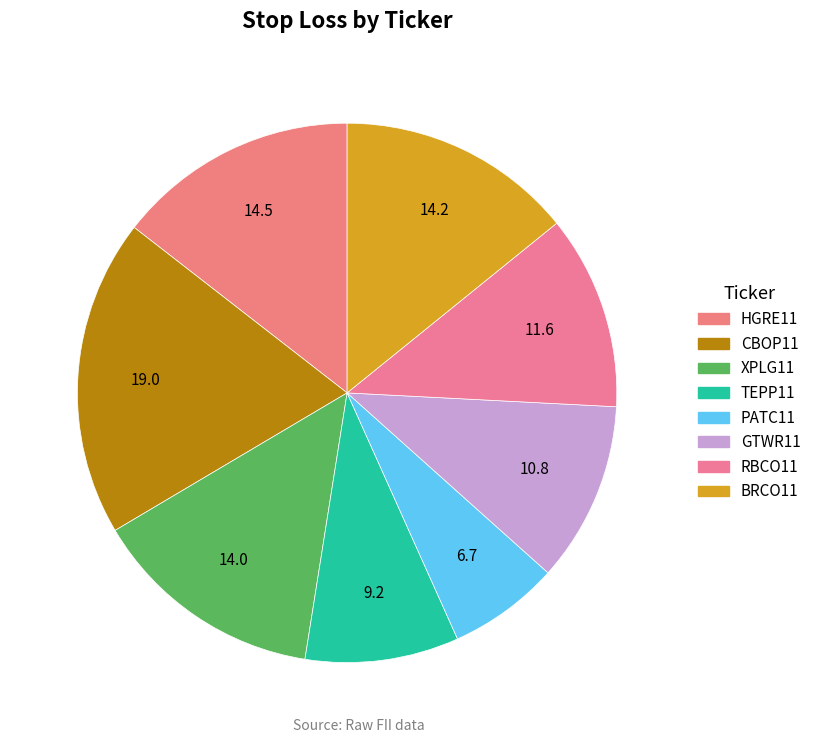

Rank the categories by value from lowest to highest.

PATC11, TEPP11, GTWR11, RBCO11, XPLG11, BRCO11, HGRE11, CBOP11